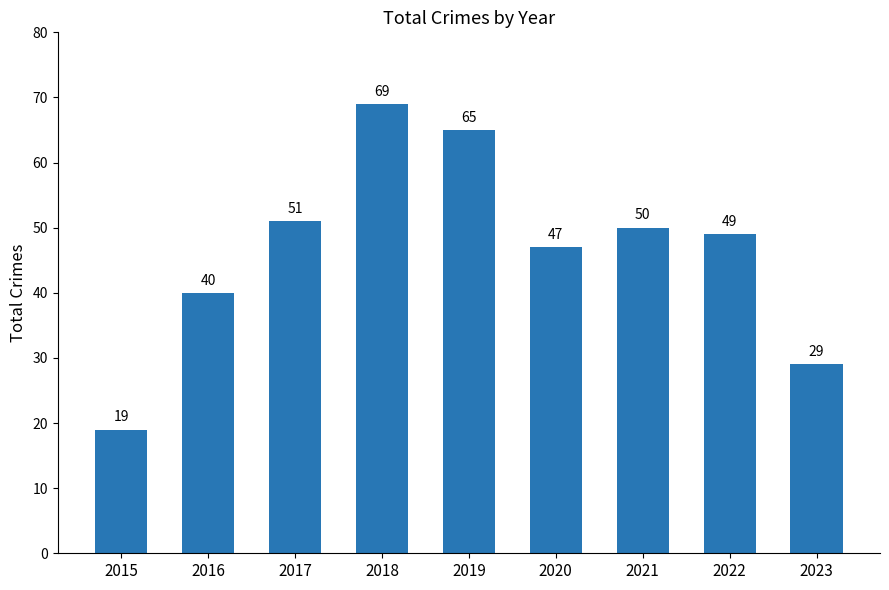

Rank the categories by value from lowest to highest.

2015, 2023, 2016, 2020, 2022, 2021, 2017, 2019, 2018